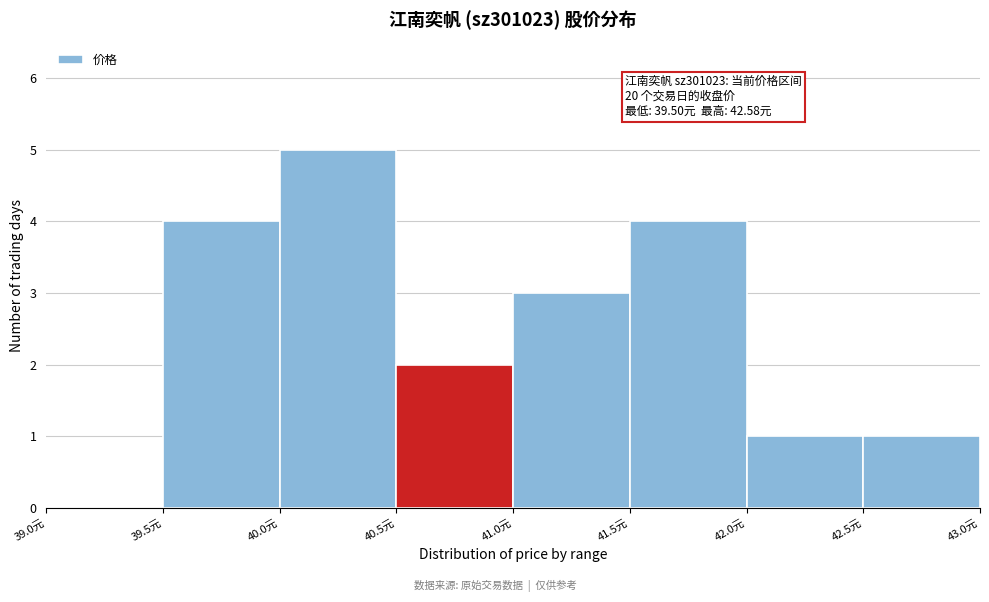

Which range on the x-axis has the tallest bar?

40.0 to 40.5